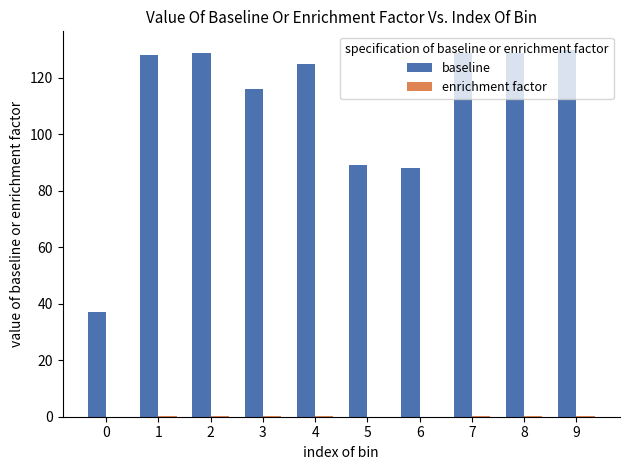

True or false: baseline has a value of 88.0 at 6.

True